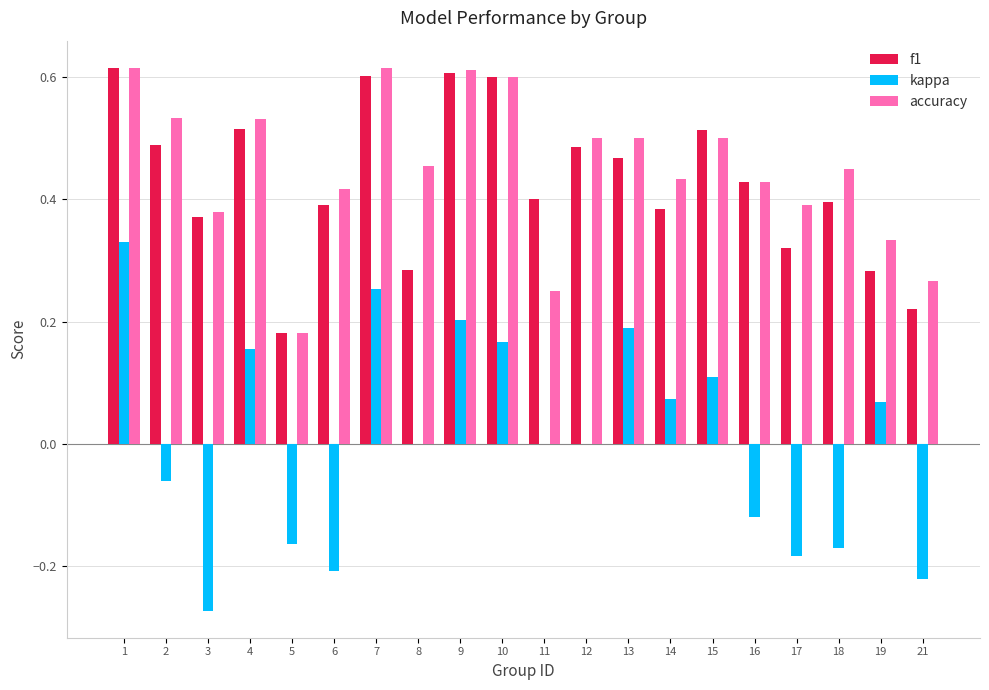

At which label is accuracy closest to 0?

5